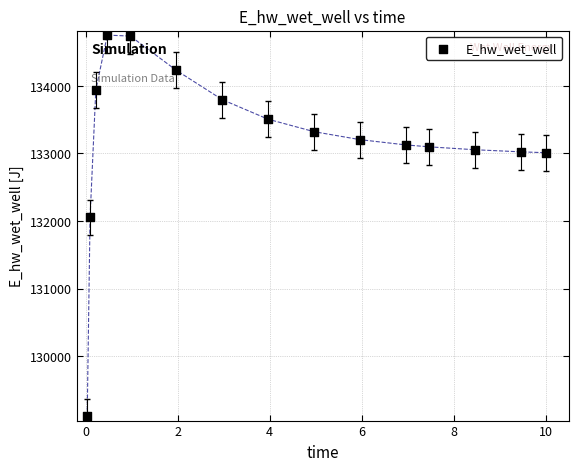

What is the range of Y values (max minus min)?

5633.5